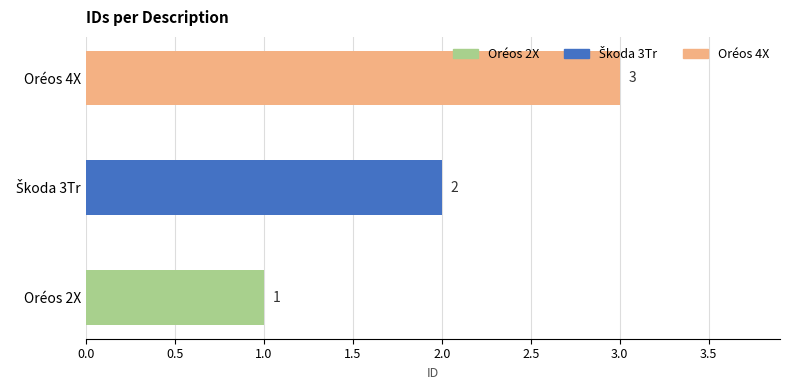

What is the difference between the maximum and minimum values?

2